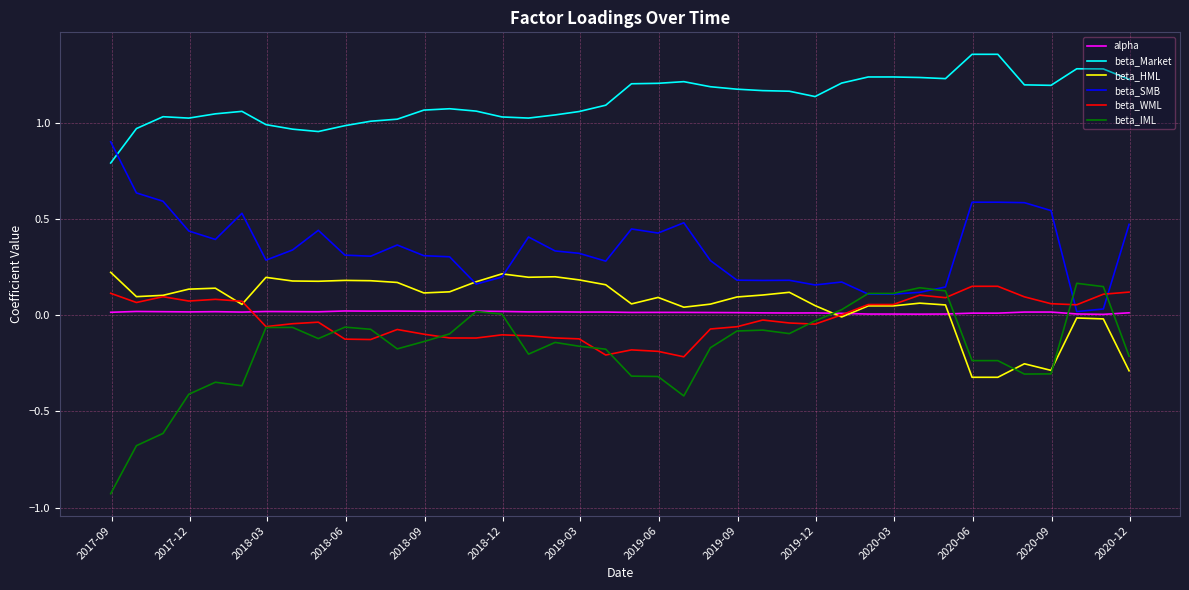

Which series has the widest spread of values?

beta_IML